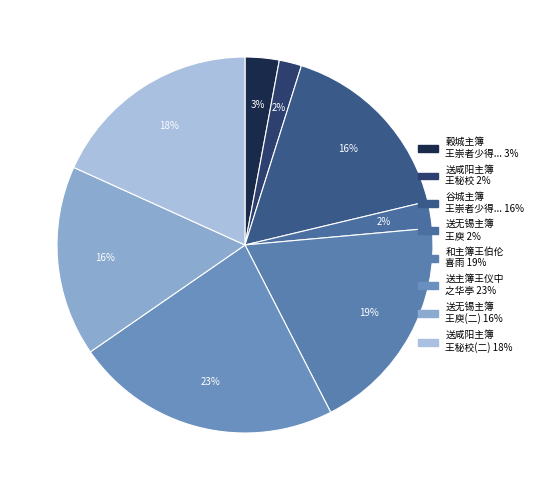

Count the number of slices in the pie.

8